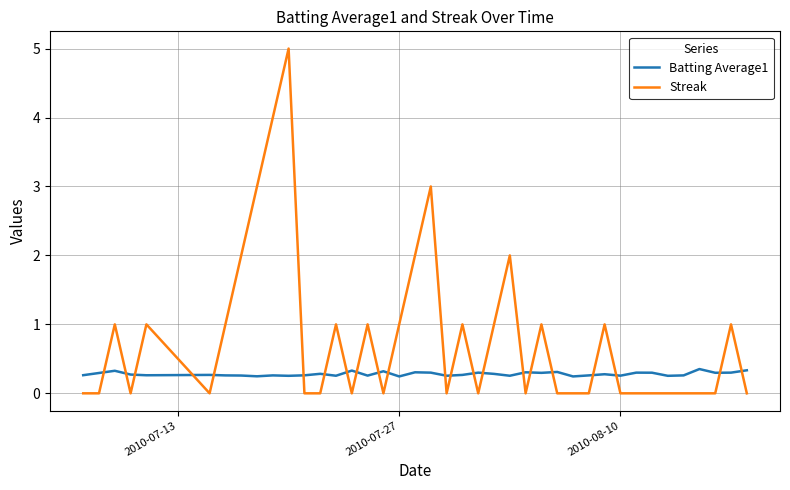

In Batting Average1, how many points are lower than both neighbors (excluding endpoints)?

13